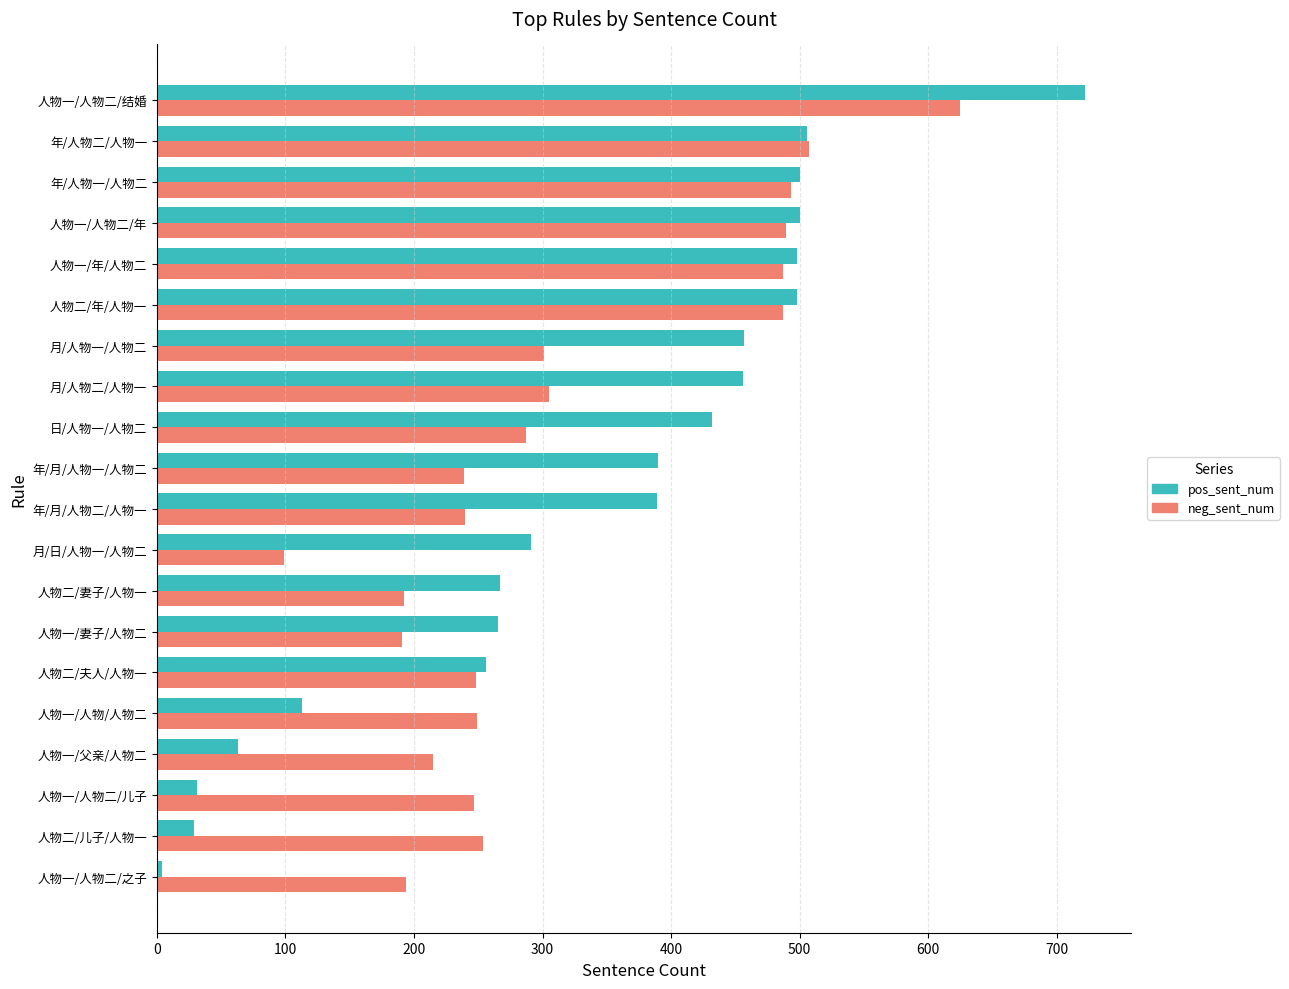

Is the value of neg_sent_num at 人物一/人物二/之子 greater than the value of pos_sent_num at 人物二/年/人物一?

No